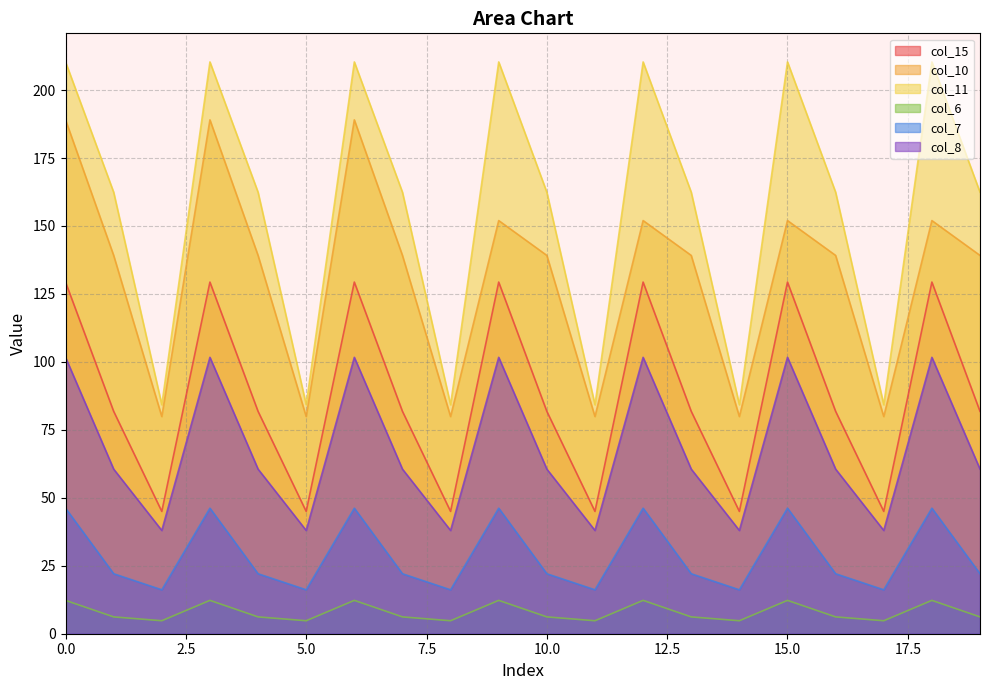

Is it true that col_8 equals 139.1 at 6?

False